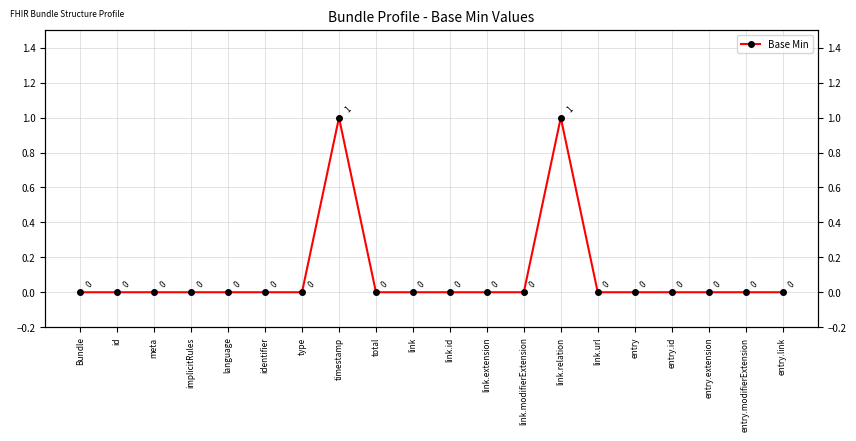

Does the chart display data point markers on the line(s)?

Yes